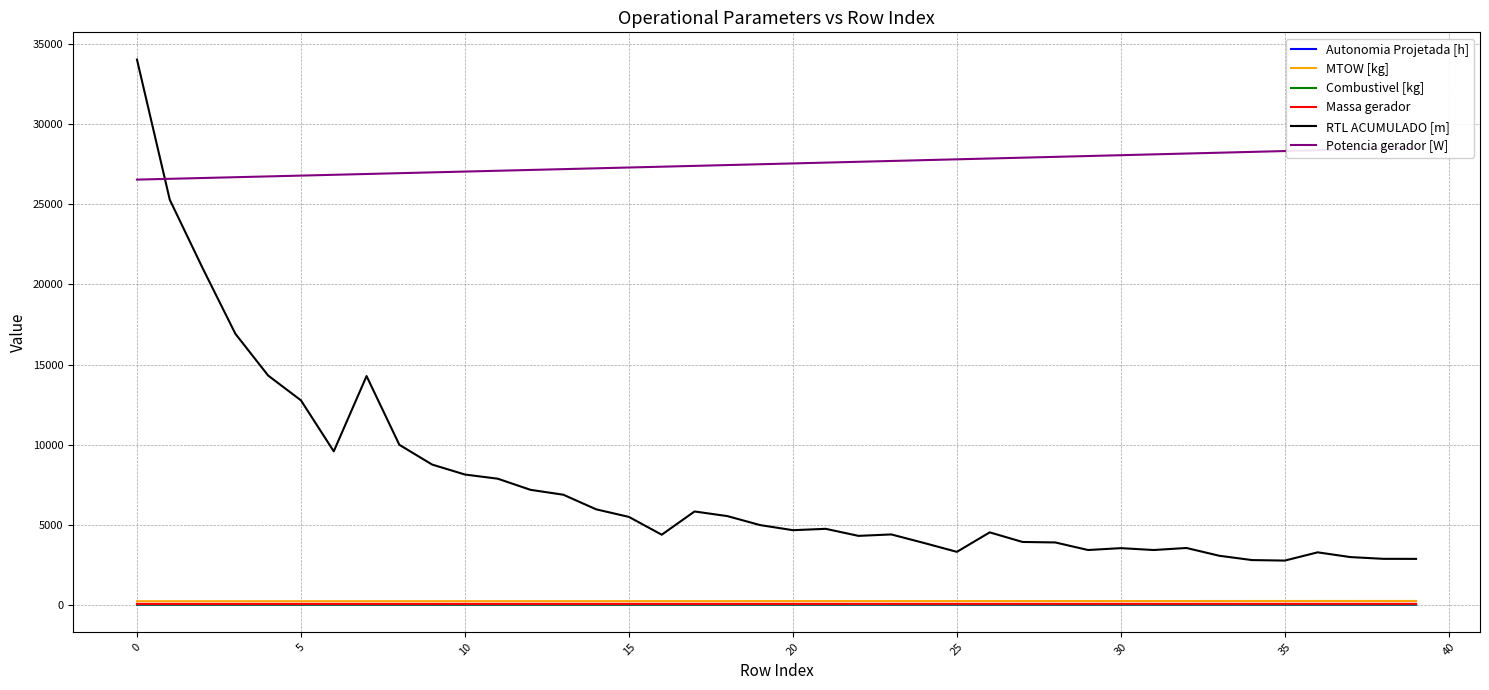

True or false: Combustivel [kg] has more than 2 points higher than both neighbors.

False